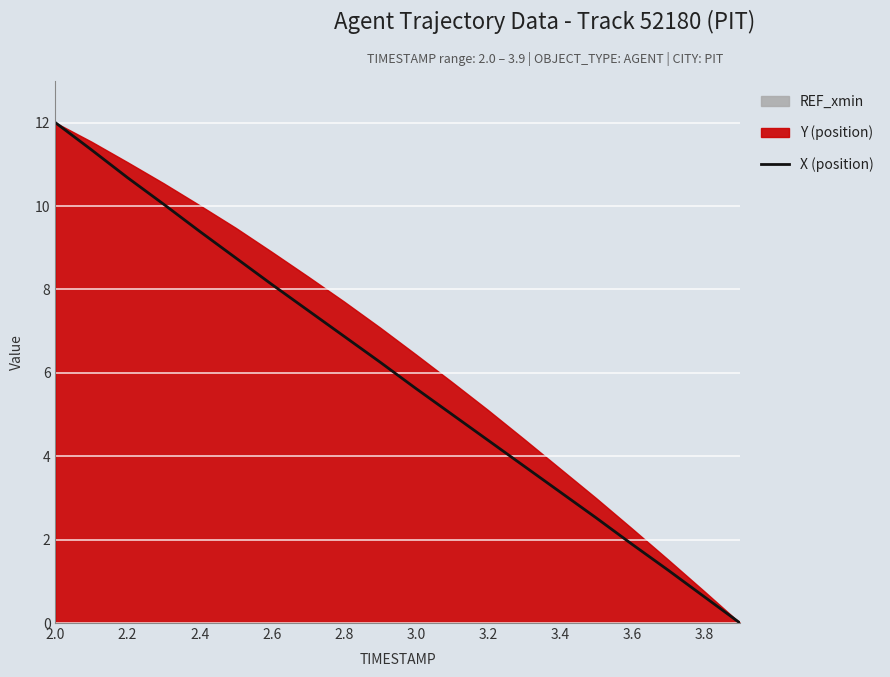

What is the maximum value shown in the chart?

12.0